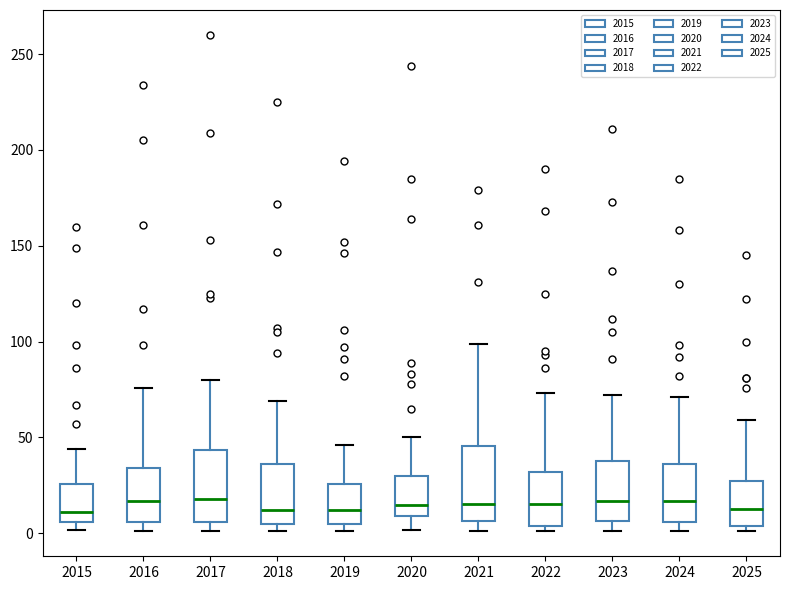

Reading left to right, transcribe this box plot: for each box, give where its median line is, the range the box spans, and where its two whiskers end, as read against the y-axis. The values are not printed on the chart, so give them approximately, as read against the axis.

2015: median 10, box 5 to 25, whiskers 0 to 45
2016: median 15, box 5 to 35, whiskers 0 to 75
2017: median 20, box 5 to 45, whiskers 0 to 80
2018: median 10, box 5 to 35, whiskers 0 to 70
2019: median 10, box 5 to 25, whiskers 0 to 45
2020: median 15, box 10 to 30, whiskers 0 to 50
2021: median 15, box 5 to 45, whiskers 0 to 100
2022: median 15, box 5 to 30, whiskers 0 to 75
2023: median 15, box 5 to 40, whiskers 0 to 70
2024: median 15, box 5 to 35, whiskers 0 to 70
2025: median 15, box 5 to 25, whiskers 0 to 60